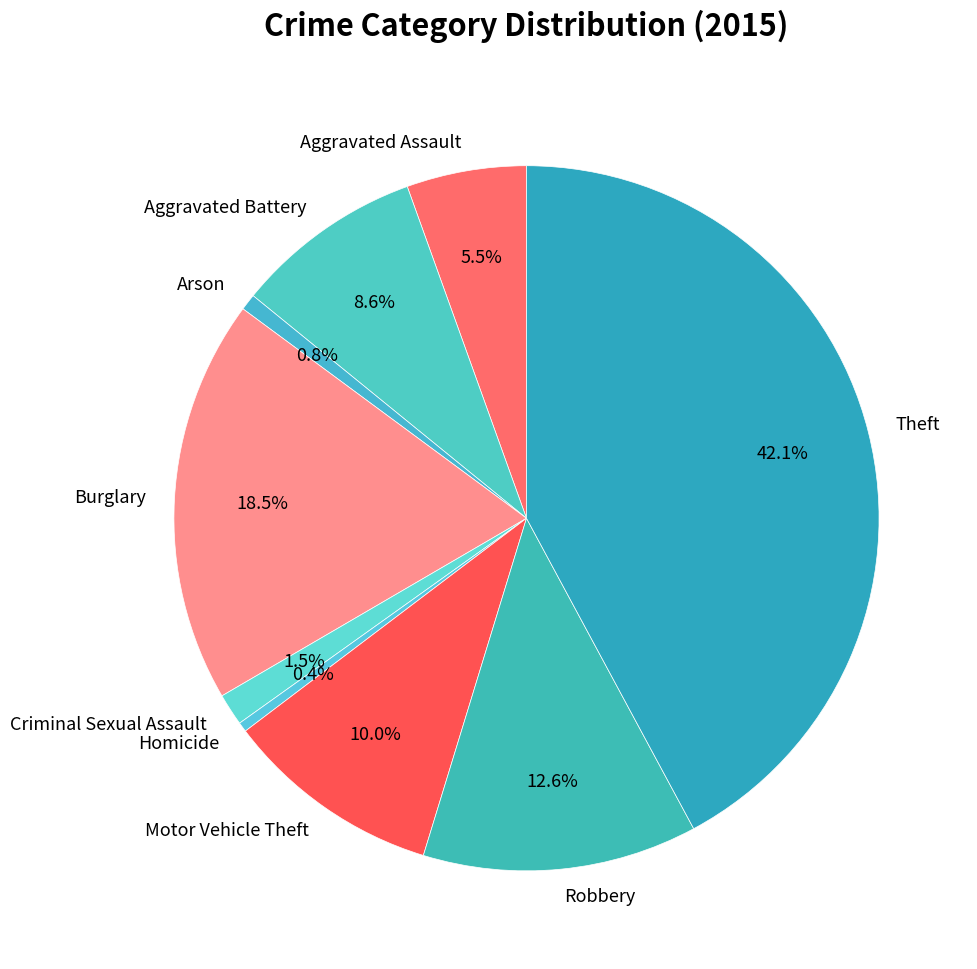

Is there a majority slice in this chart?

No